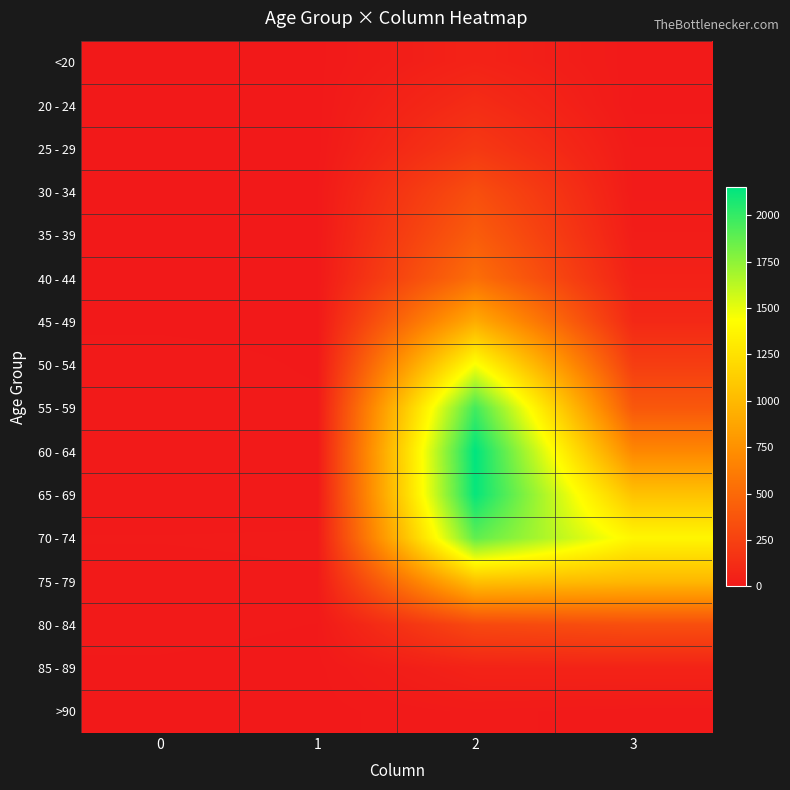

Which series has the largest total across all categories?

70 - 74